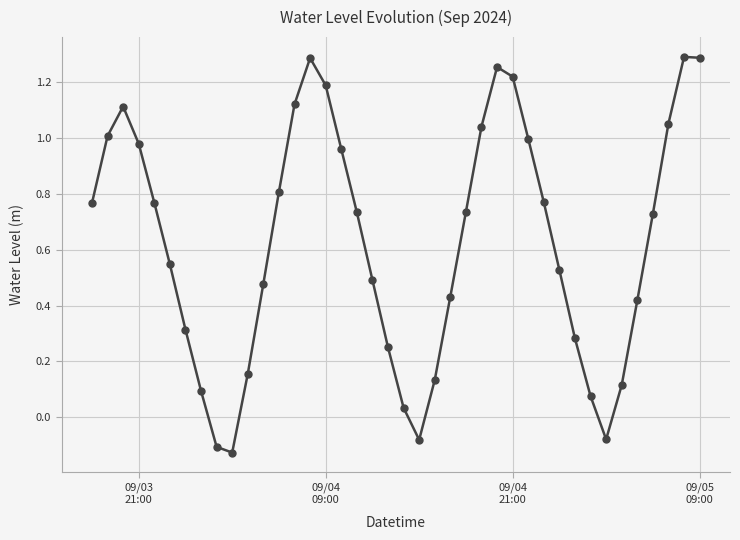

True or false: the data has more than 2 interior local peaks.

True